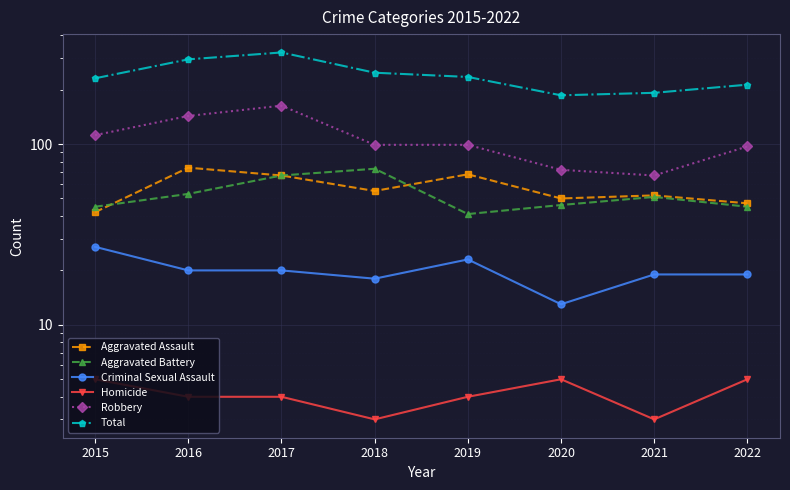

How many categories are shown in the chart?

8